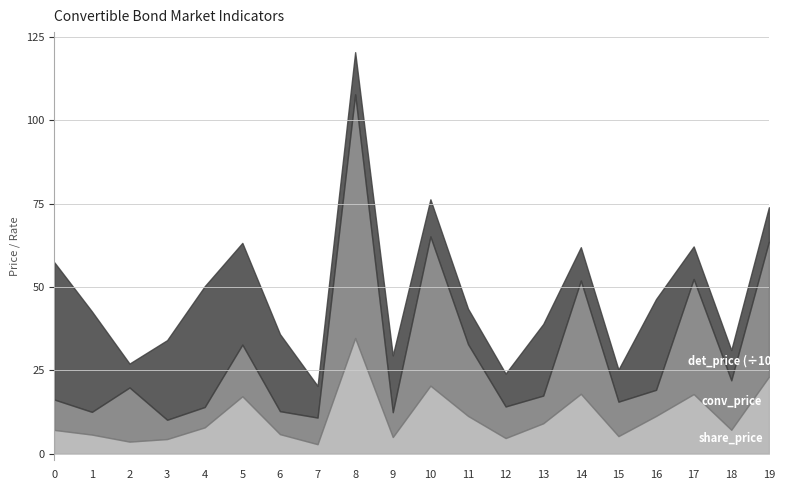

True or false: conv_price has a value of 16.5 at 12.

False